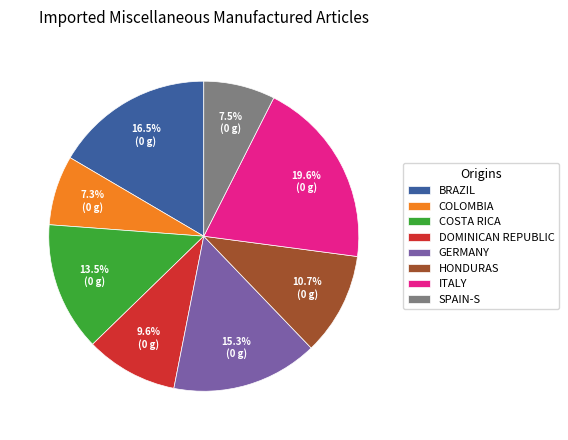

What is the largest slice in the pie chart?

ITALY